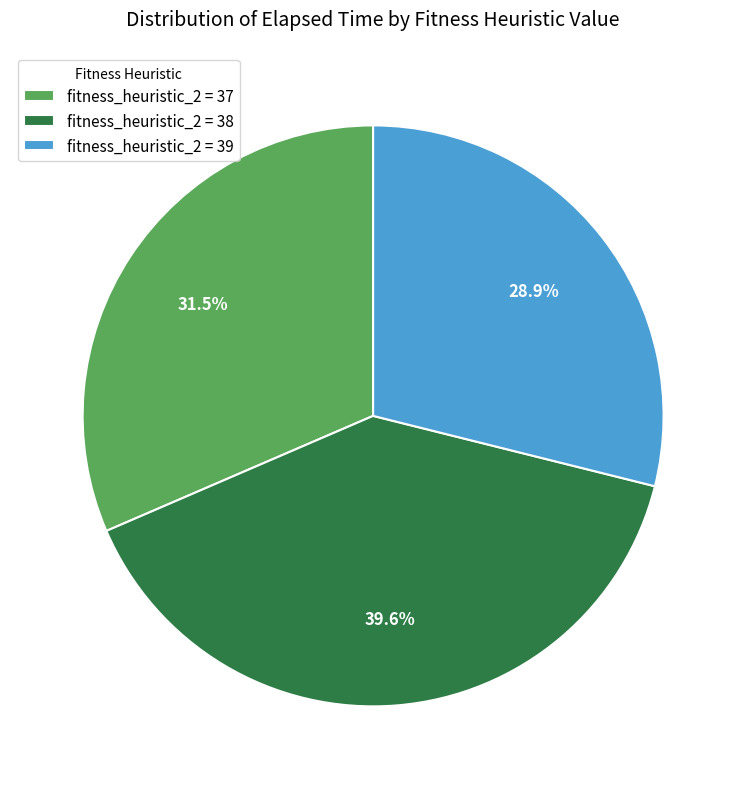

To the nearest percent, what is the difference between the largest and smallest slice percentages?

11%